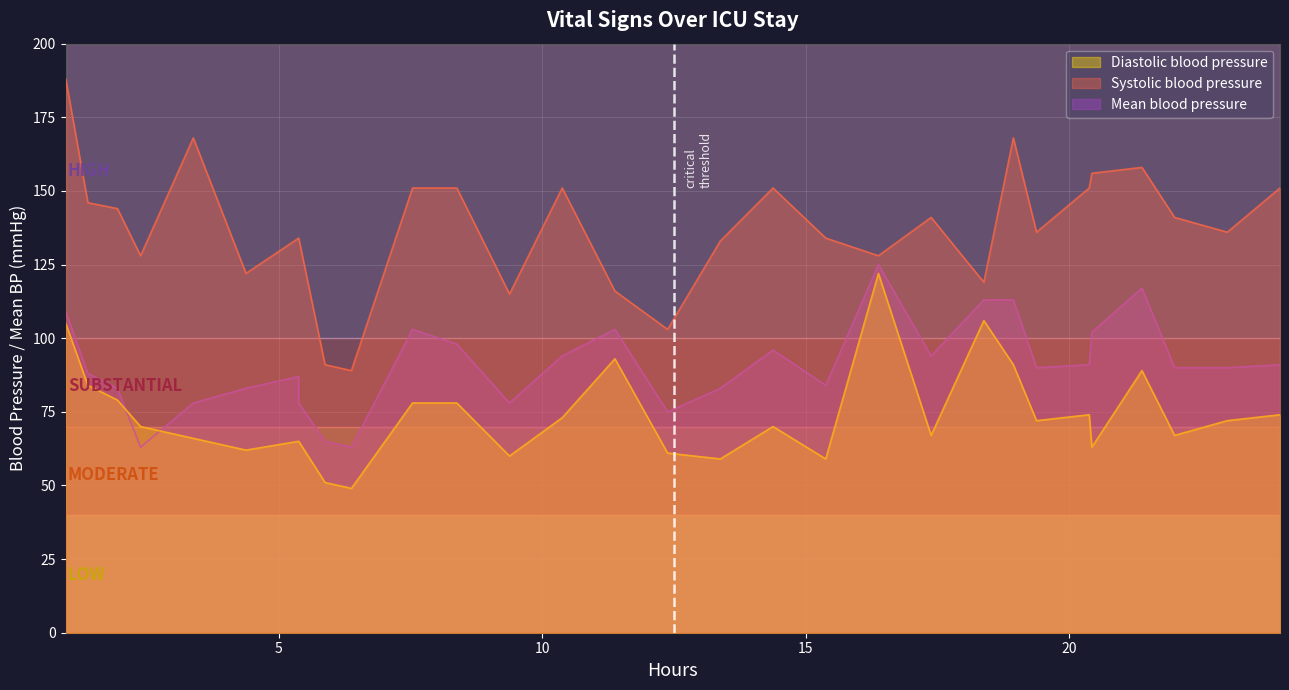

Rank the series by their average value, from highest to lowest.

Systolic blood pressure, Mean blood pressure, Diastolic blood pressure